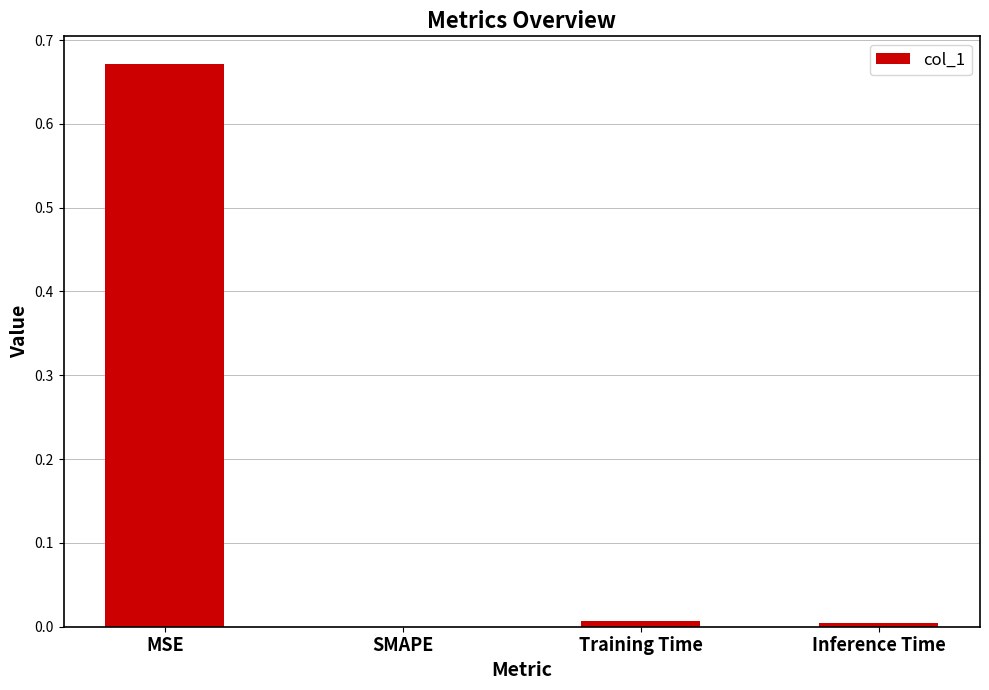

True or false: the data shows 0.3 at MSE.

False